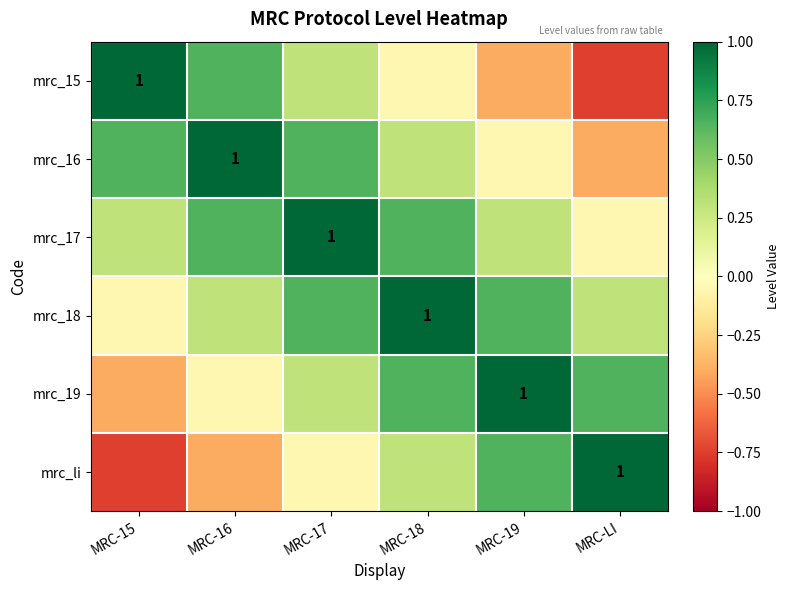

True or false: mrc_15 has a value of 1.4 at MRC-15.

False